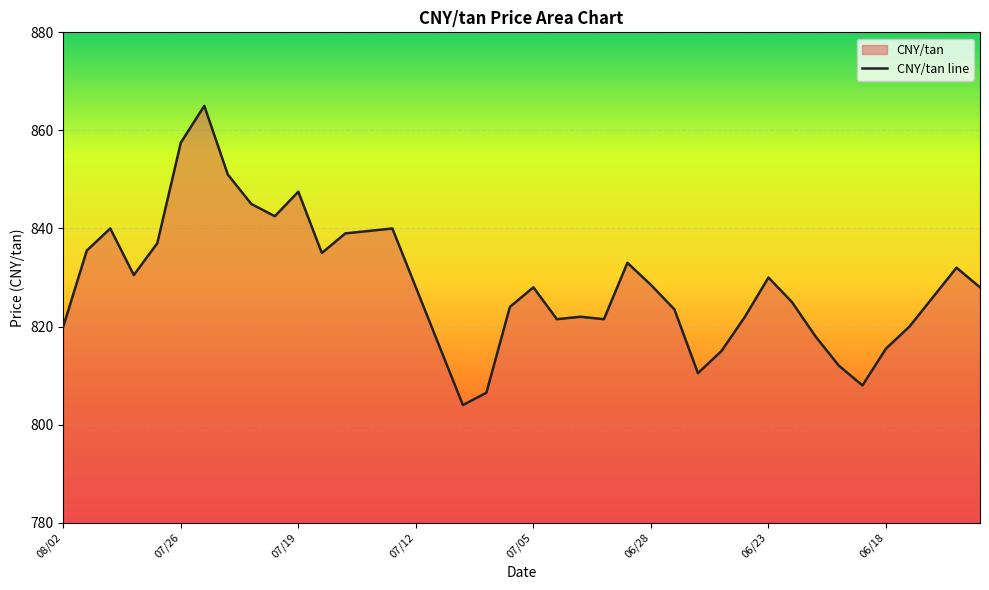

The value at 31 is 825.0. True or false?

True